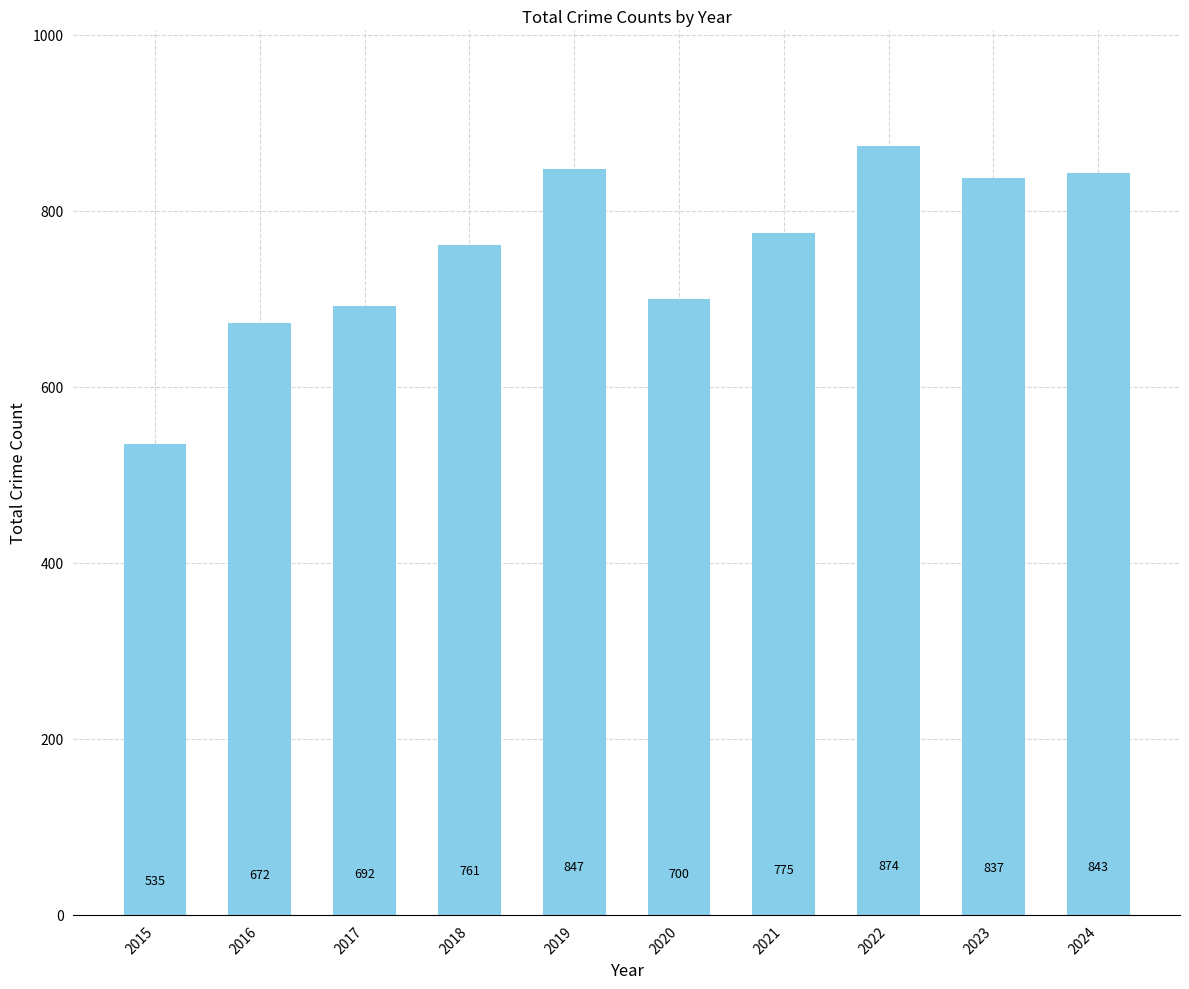

Reading left to right, list all the values displayed in this chart.

2015=535	2016=672	2017=692	2018=761	2019=847	2020=700	2021=775	2022=874	2023=837	2024=843